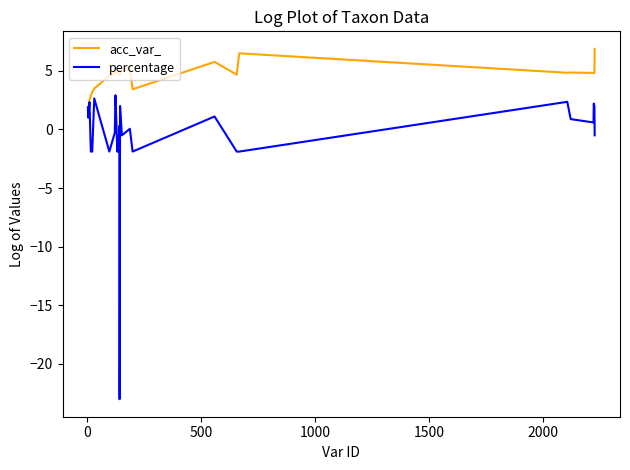

How many lines are shown in the chart?

2